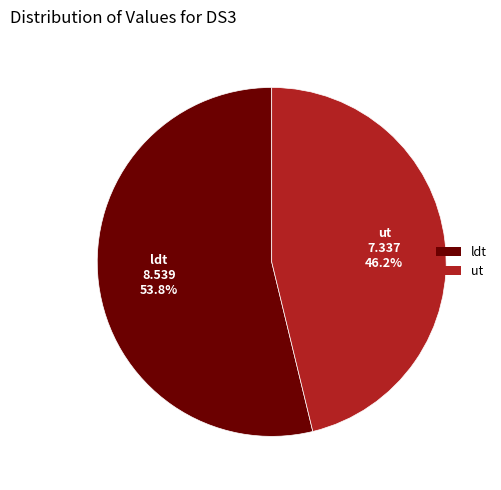

To the nearest percent, what percentage of the pie is ldt?

54%